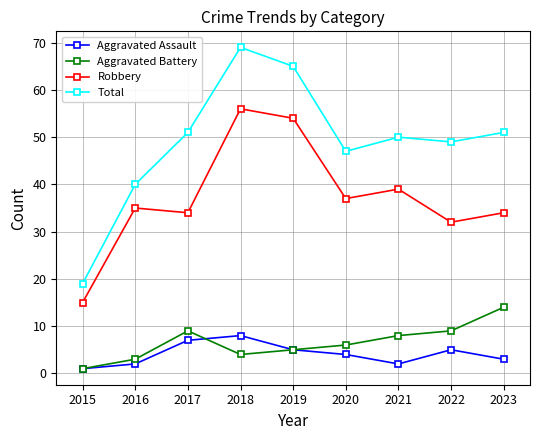

Count the number of categories in the chart.

9